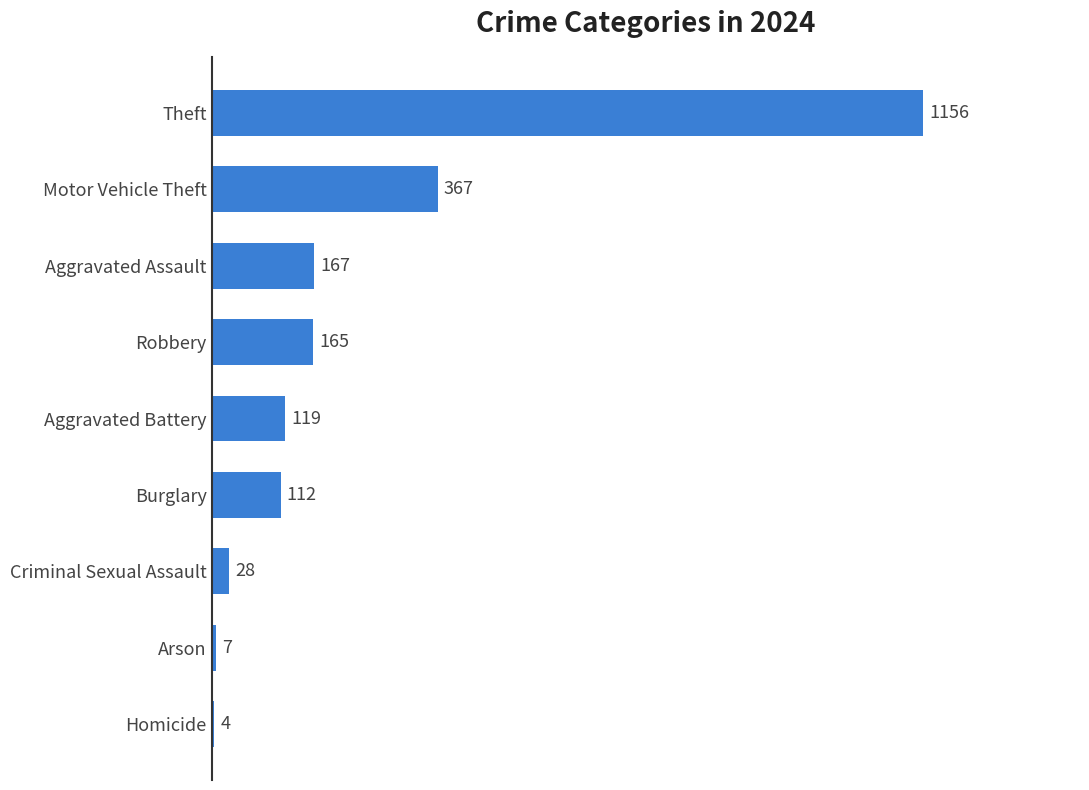

At which category does the chart reach its peak across all series?

Theft